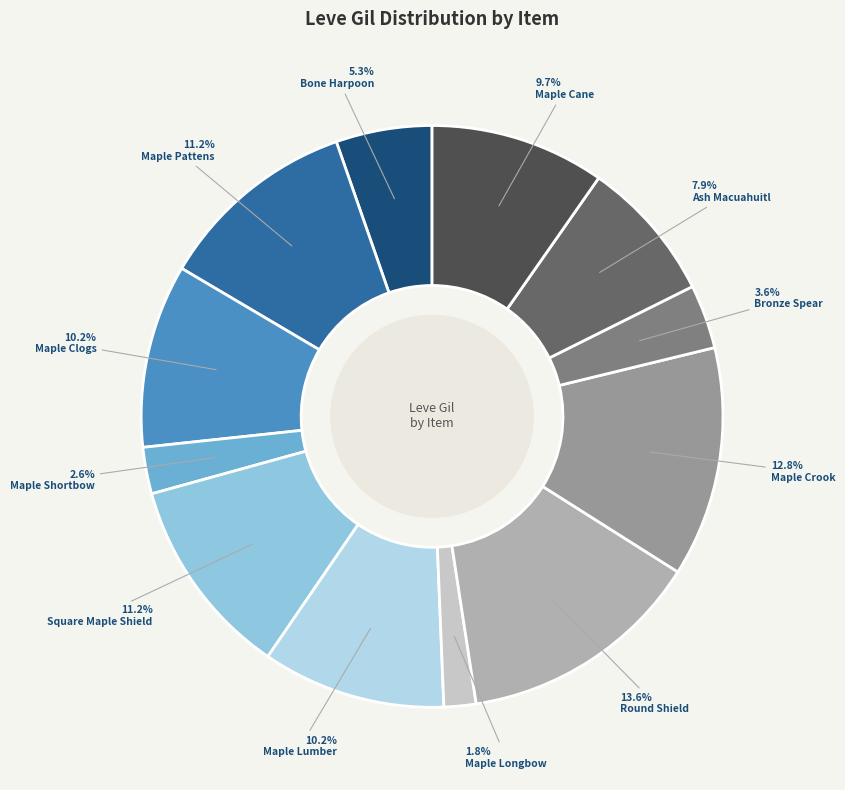

How many segments does this pie chart have?

12